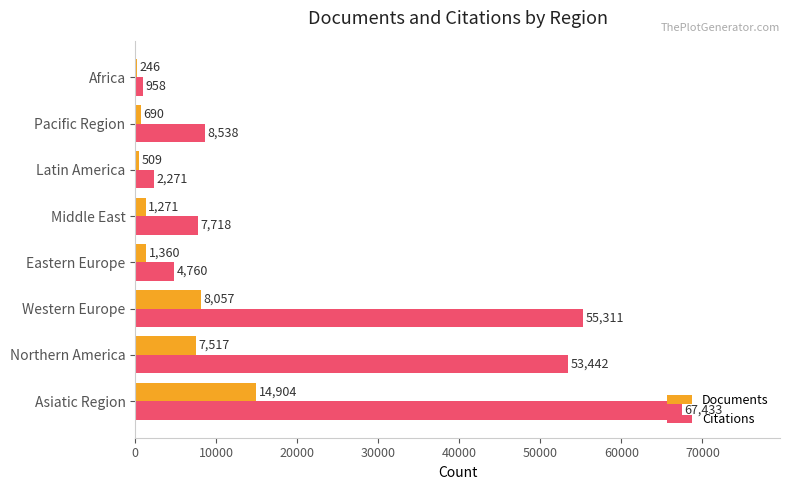

What is the total value across all series at Africa?

1204